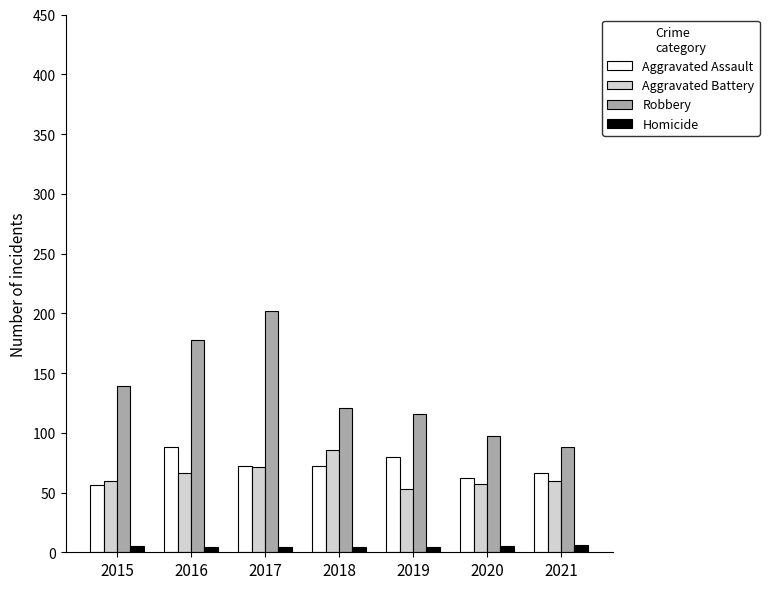

List the labels in order of Robbery value, largest first.

2017, 2016, 2015, 2018, 2019, 2020, 2021